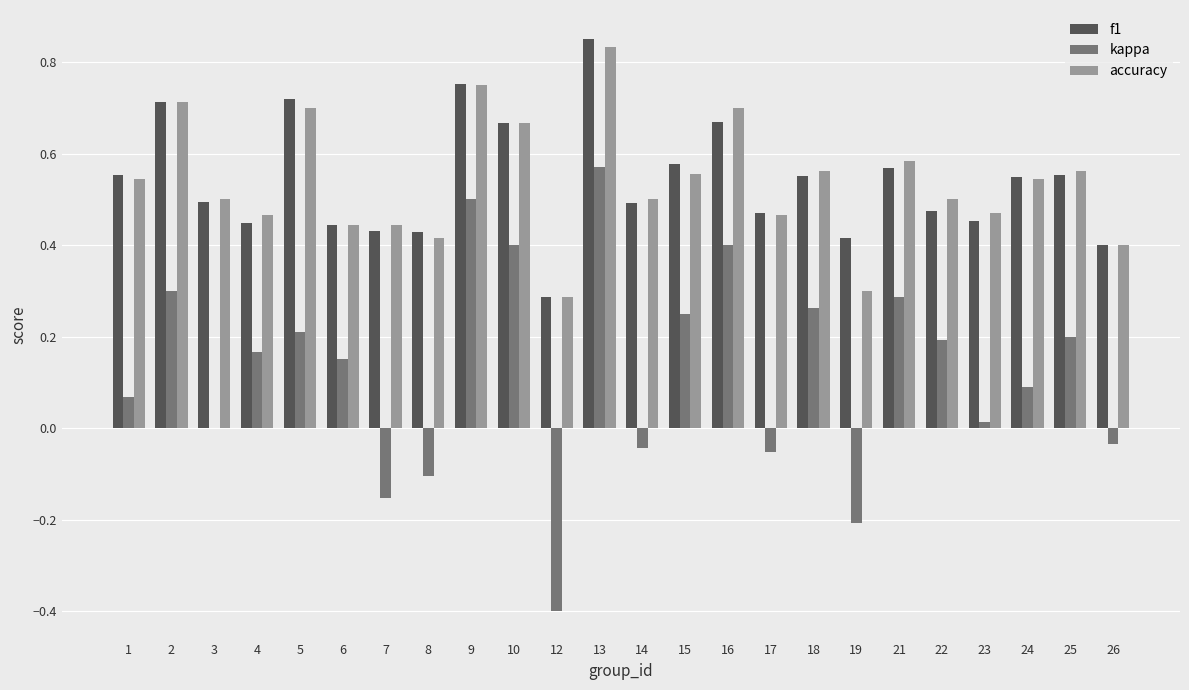

How many f1 values are between 0 and 1?

24